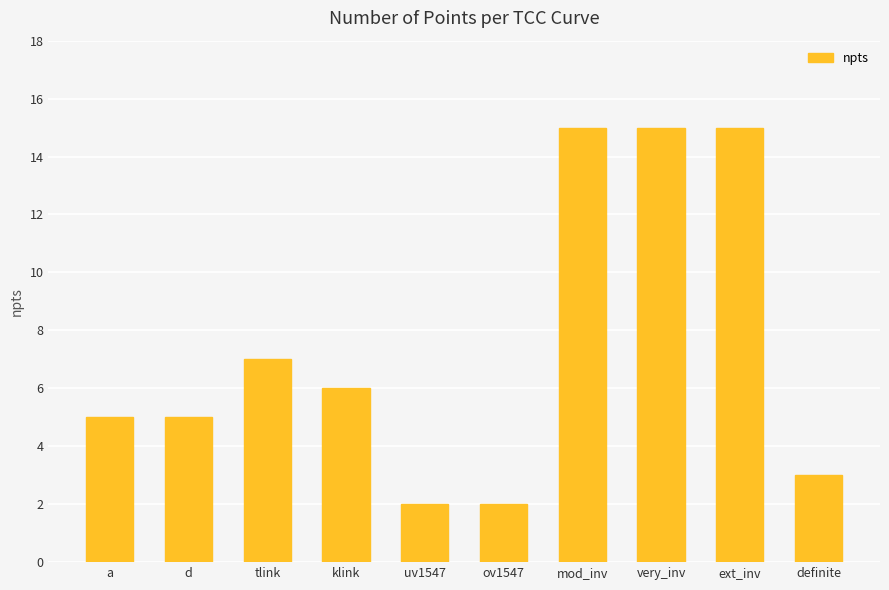

At which label does the data first exceed 6?

tlink